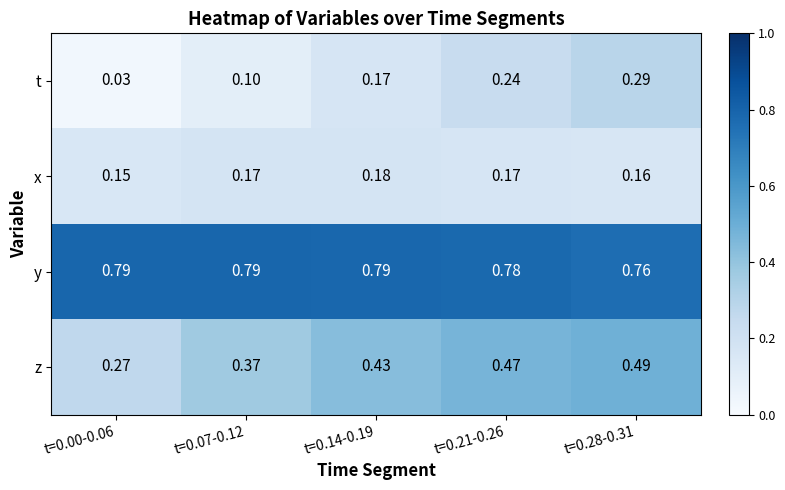

Which series has the widest spread of values?

t